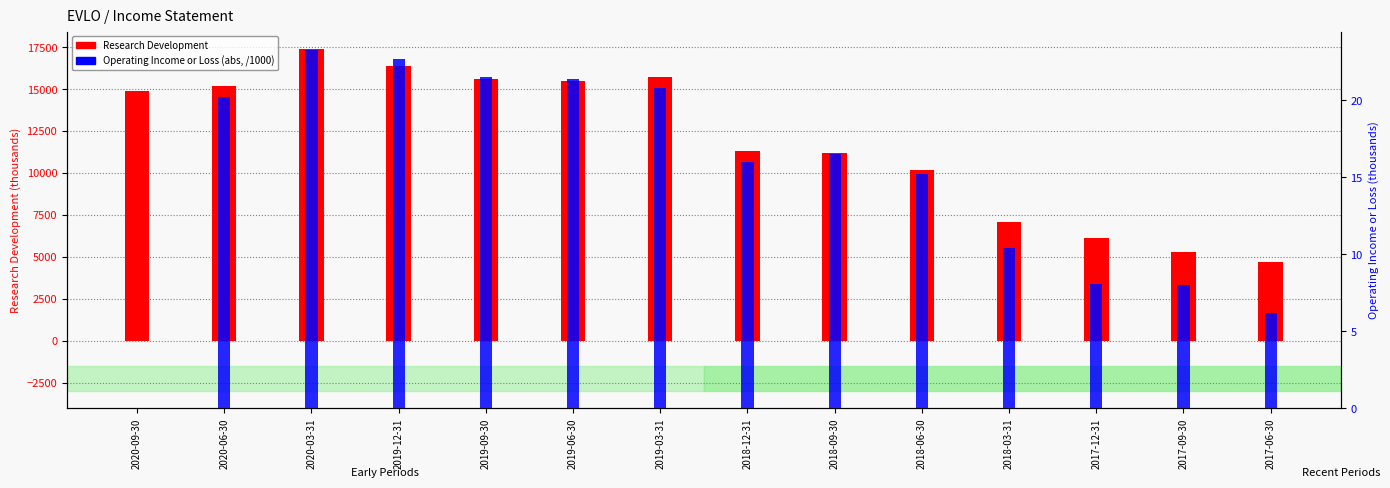

What is the sum of the Research Development values at 2019-03-31 and 2017-09-30?

21000.0